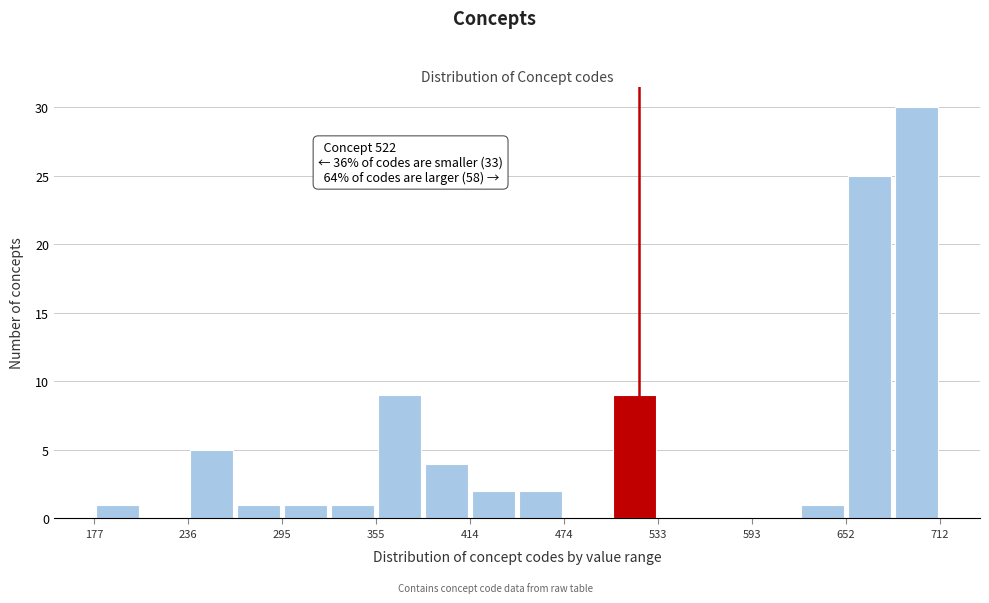

Read against the x-axis, roughly where is the centre of the tallest bar?

700